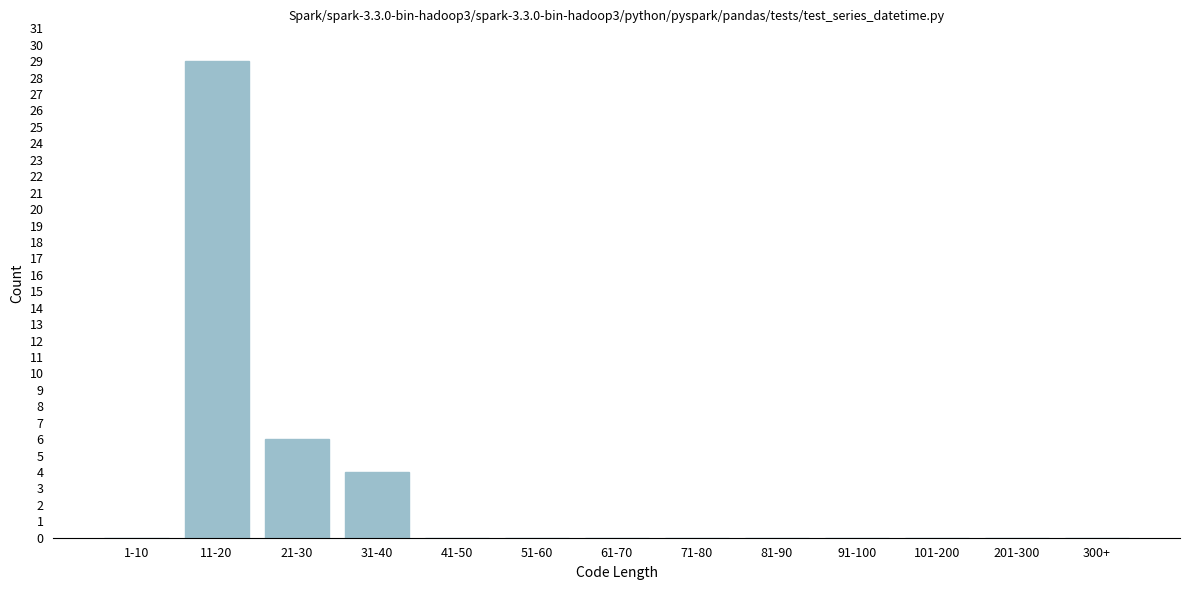

Reading left to right, extract all data points from this chart.

1-10=0	11-20=29	21-30=6	31-40=4	41-50=0	51-60=0	61-70=0	71-80=0	81-90=0	91-100=0	101-200=0	201-300=0	300+=0